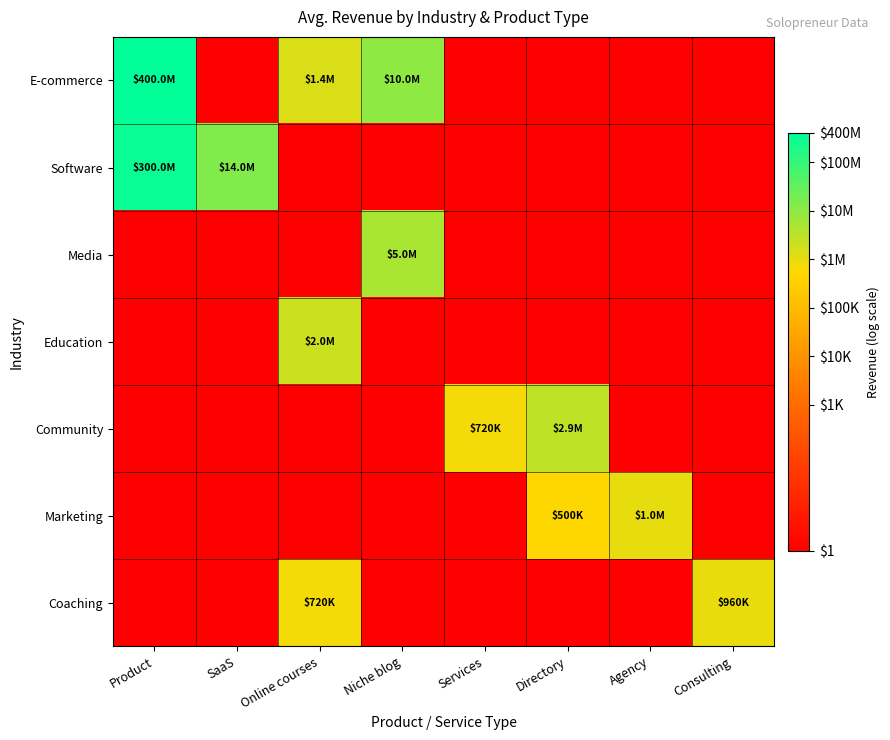

Count the number of categories in the chart.

8